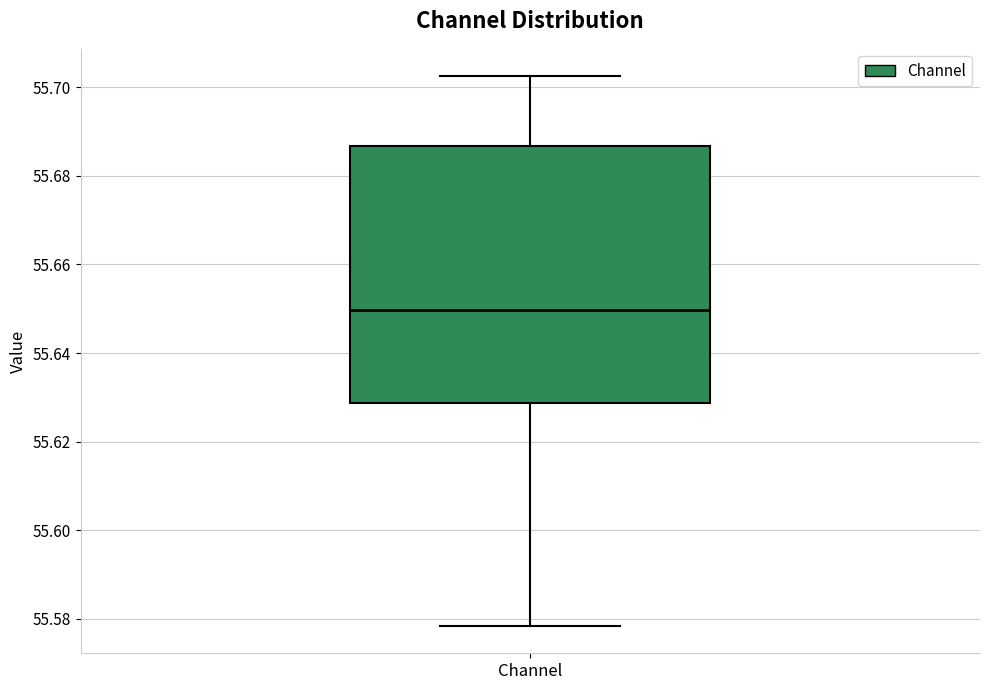

Transcribe this box plot: give where the median line is, the range the box spans, and where the two whiskers end, as read against the y-axis. The values are not printed on the chart, so give them approximately, as read against the axis.

median 55.650, box 55.628 to 55.686, whiskers 55.578 to 55.702